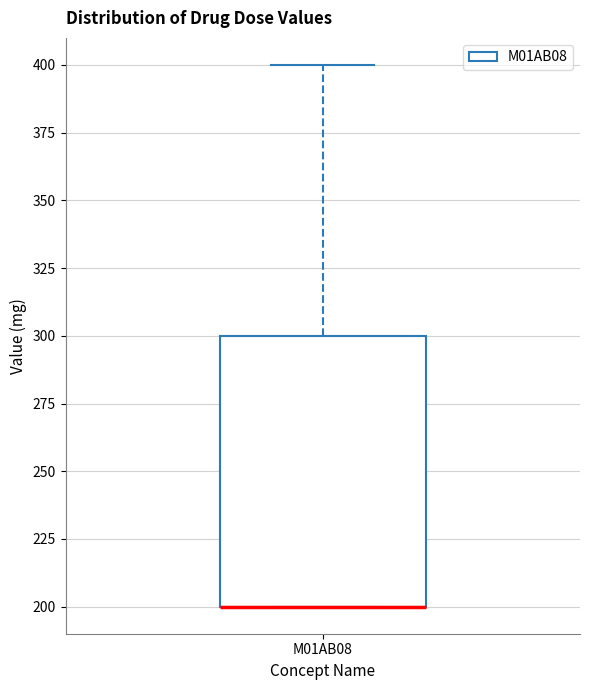

Read this box plot against the y-axis: the position of the median line, the range covered by the box, and the ends of both whiskers. The values are not printed on the chart, so give them approximately, as read against the axis.

median 200 (drawn on the box's lower edge), box 200 to 300, whiskers 200 to 400